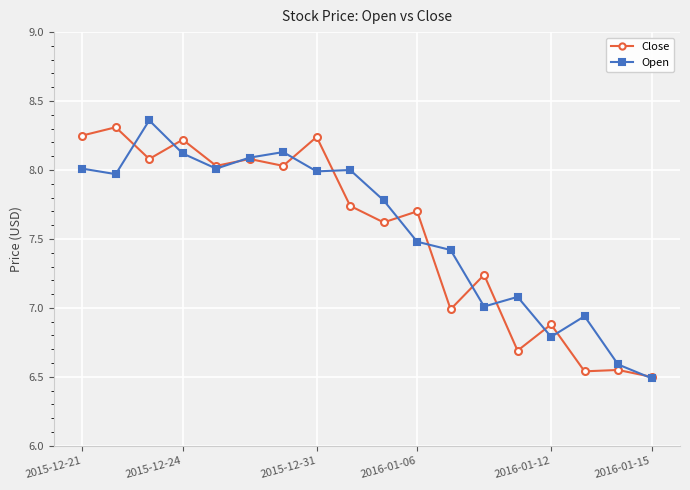

True or false: Close has more than 2 interior local peaks.

True